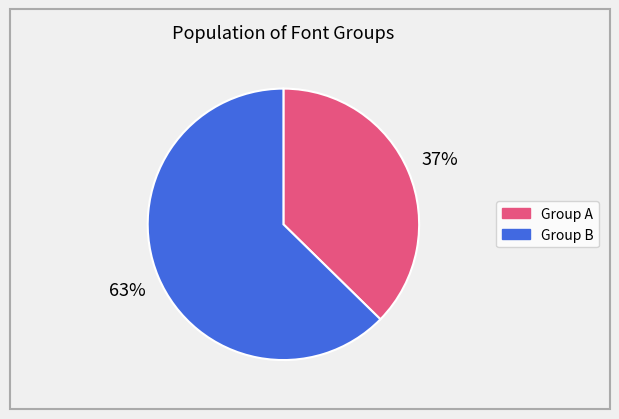

Is there a majority slice in this chart?

Yes